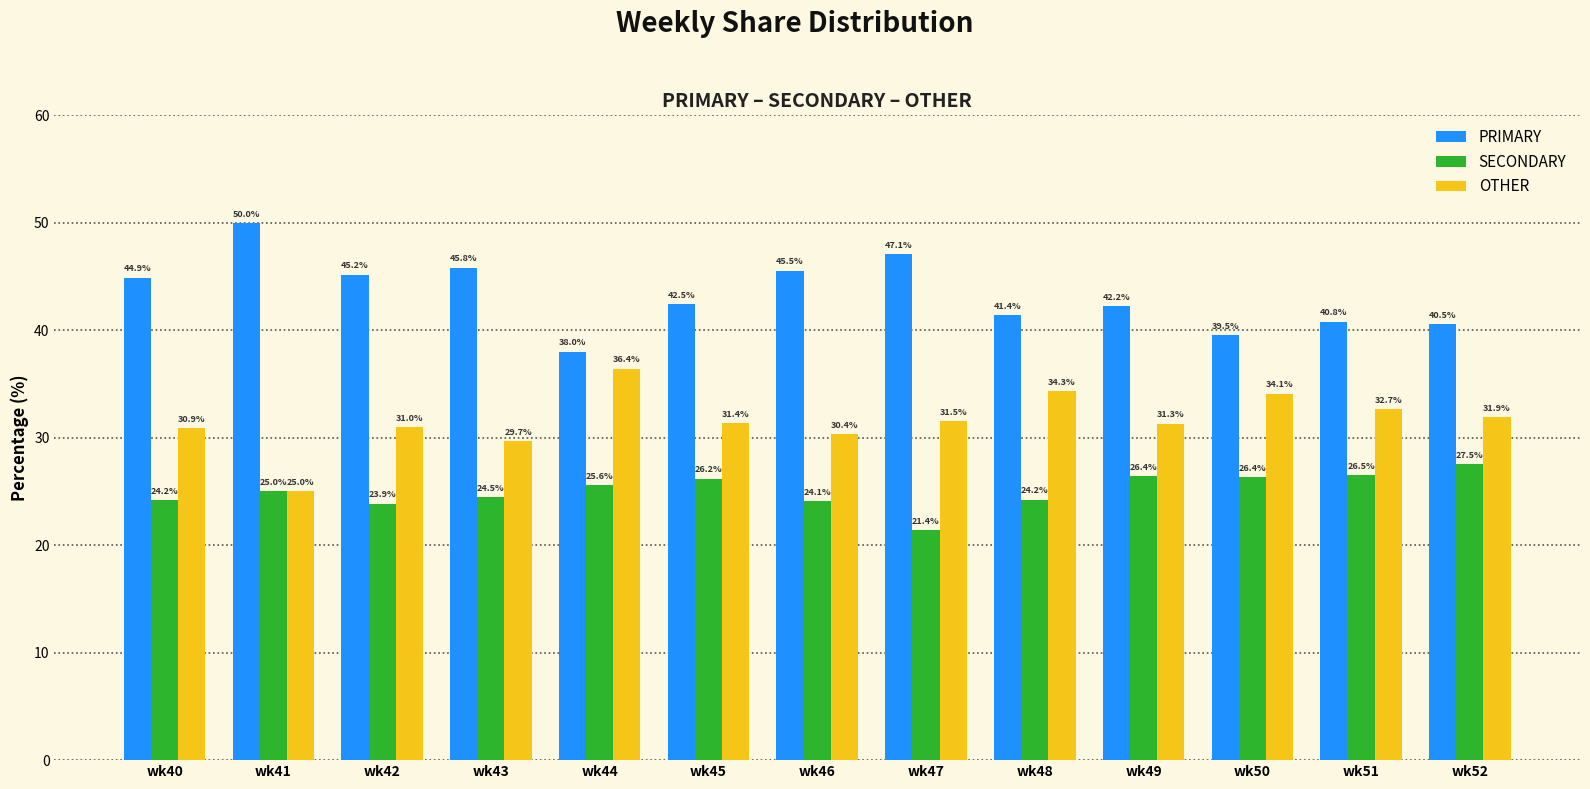

What value does the OTHER series have at wk49?

31.3